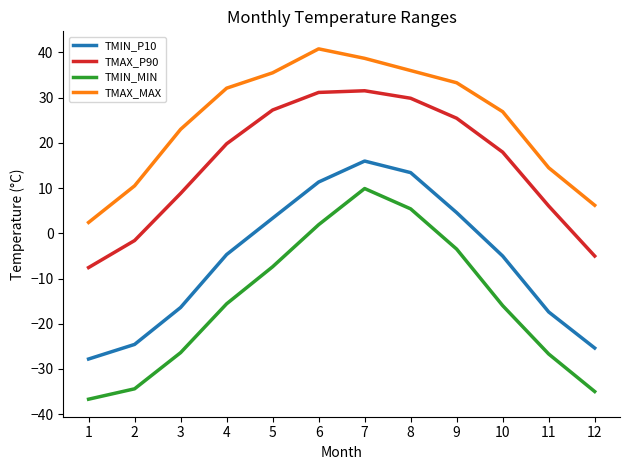

What is the maximum value for TMIN_MIN?

9.9